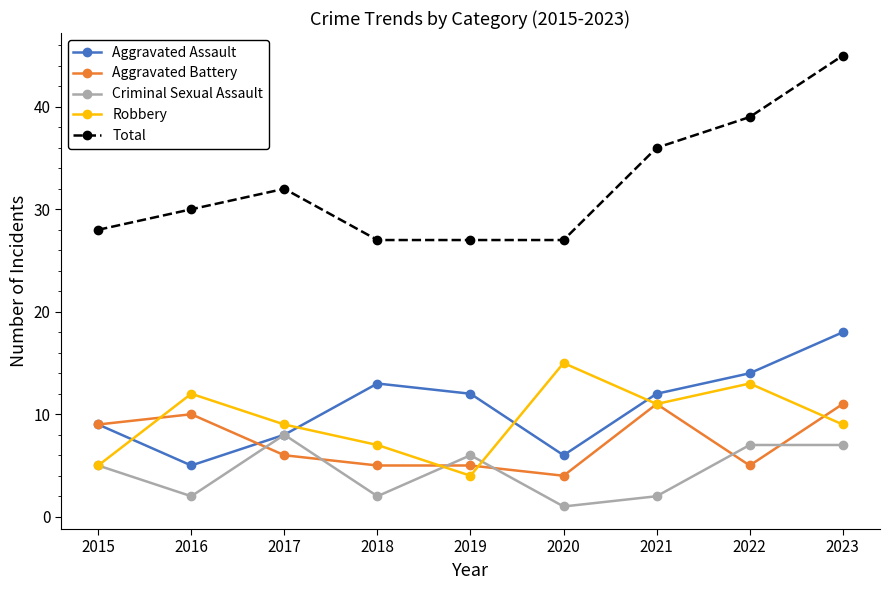

How many interior local valleys does the Aggravated Assault series have?

2